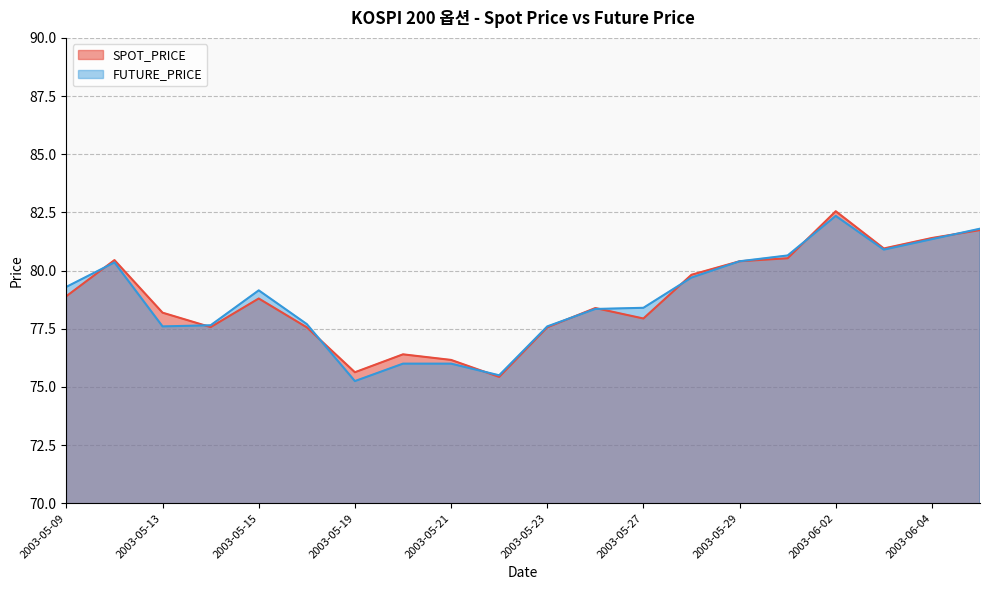

How many intersections are there between FUTURE_PRICE and SPOT_PRICE?

9